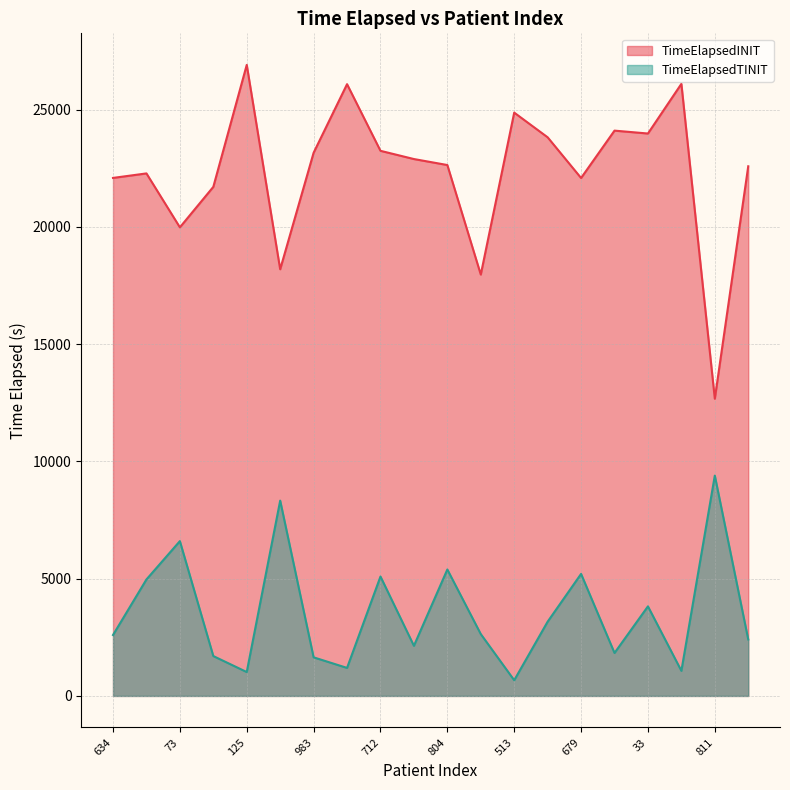

What is the label of the 2nd point from the left?

740